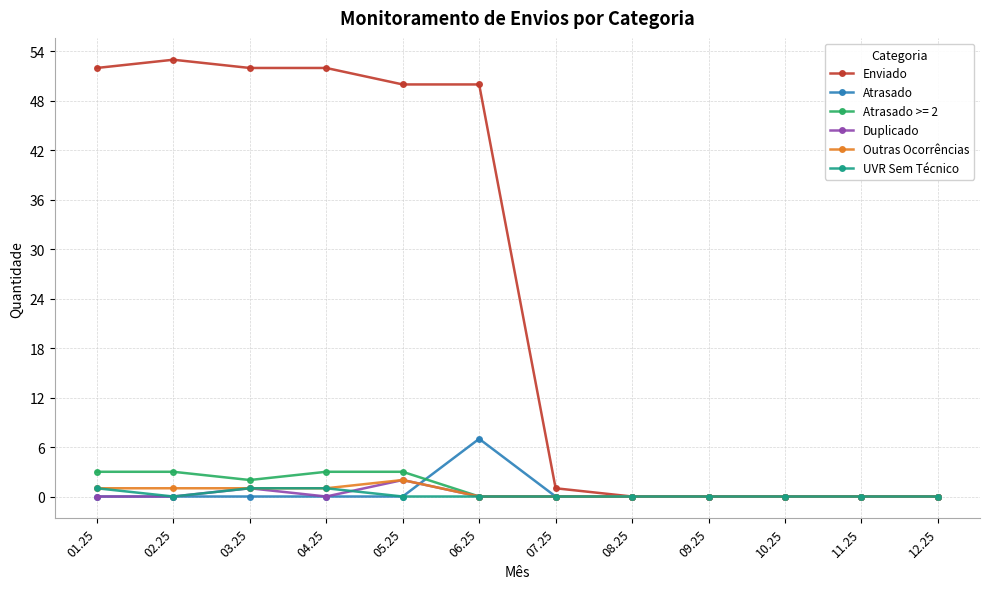

Which series has the largest range (max minus min)?

Enviado